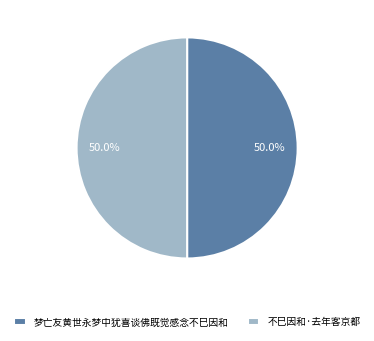

How many slices are in this pie chart?

2